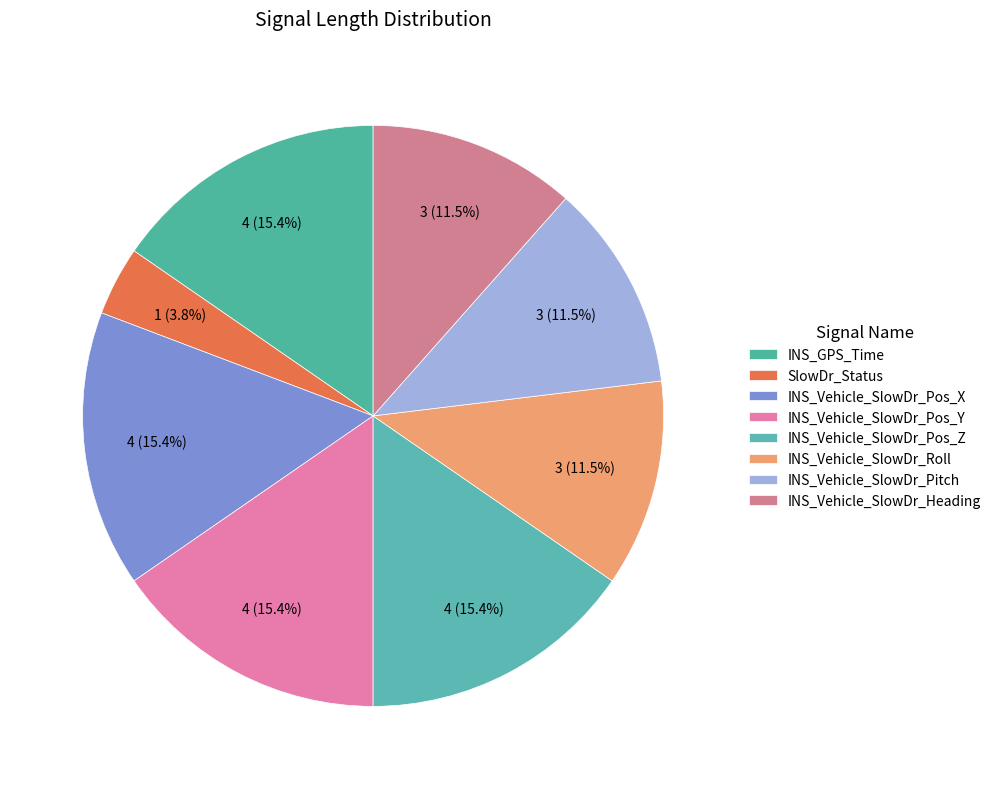

To the nearest percent, what portion does INS_Vehicle_SlowDr_Pos_X represent?

15%